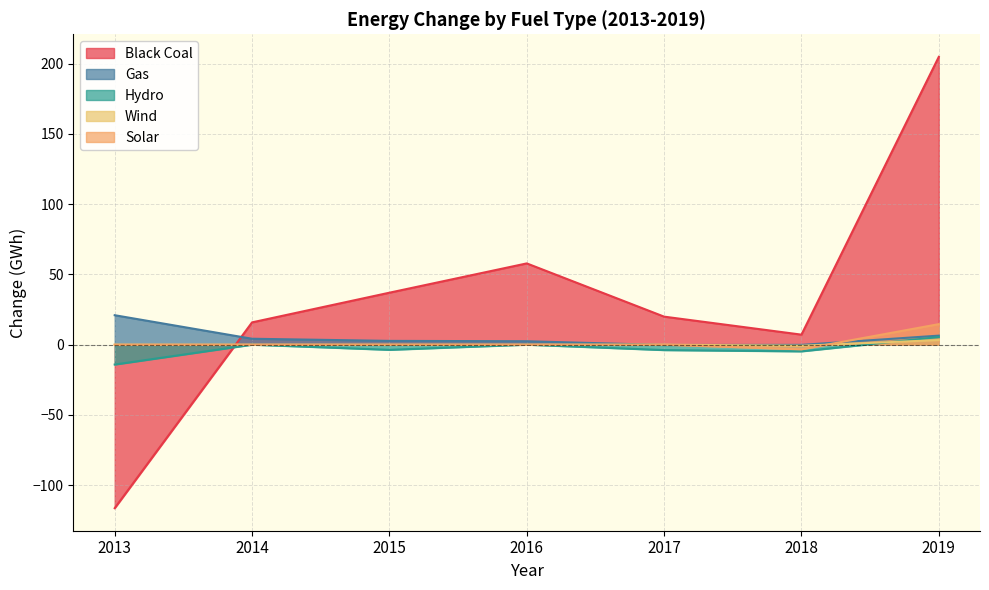

How many negative values does the Black Coal series have?

1